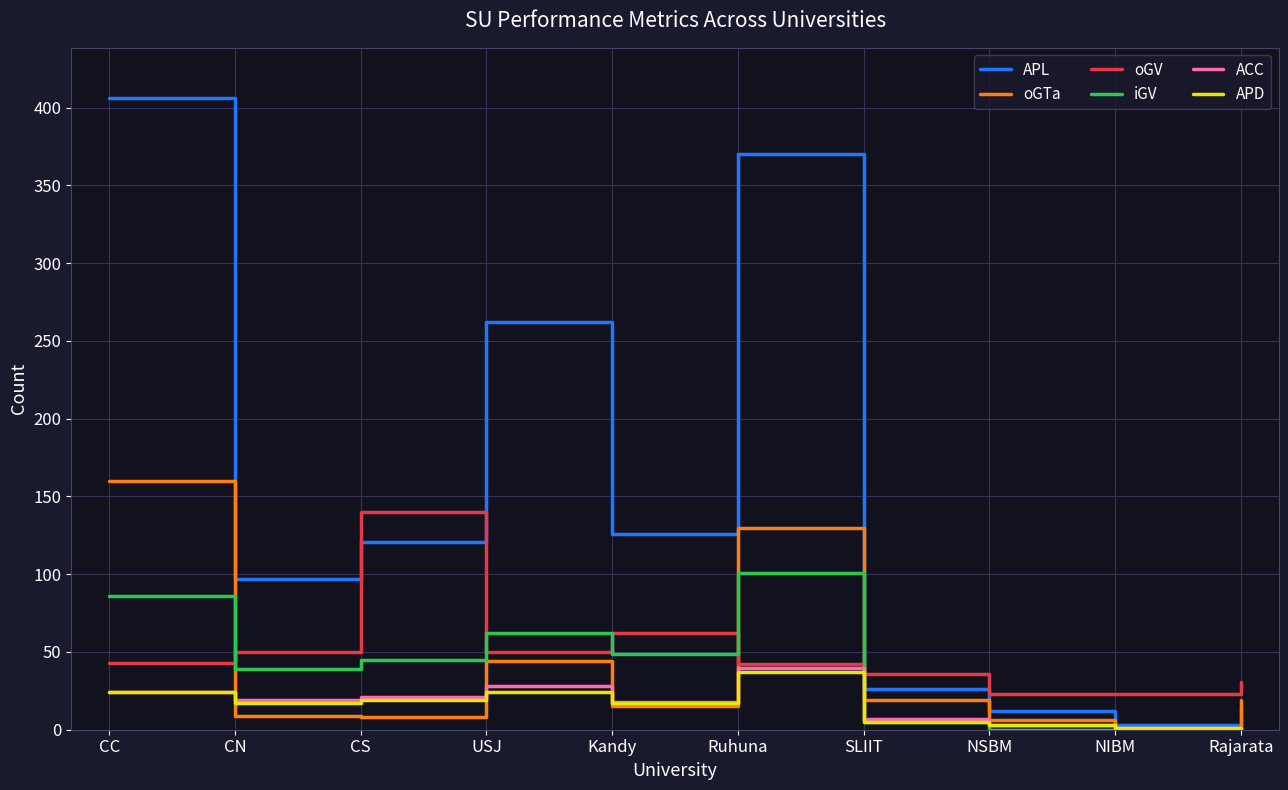

Is it true that oGV equals 23 at NIBM?

True